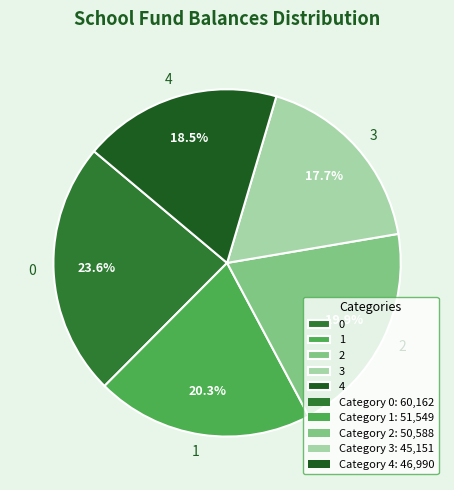

To the nearest percent, what is the difference between the largest and smallest slice percentages?

6%